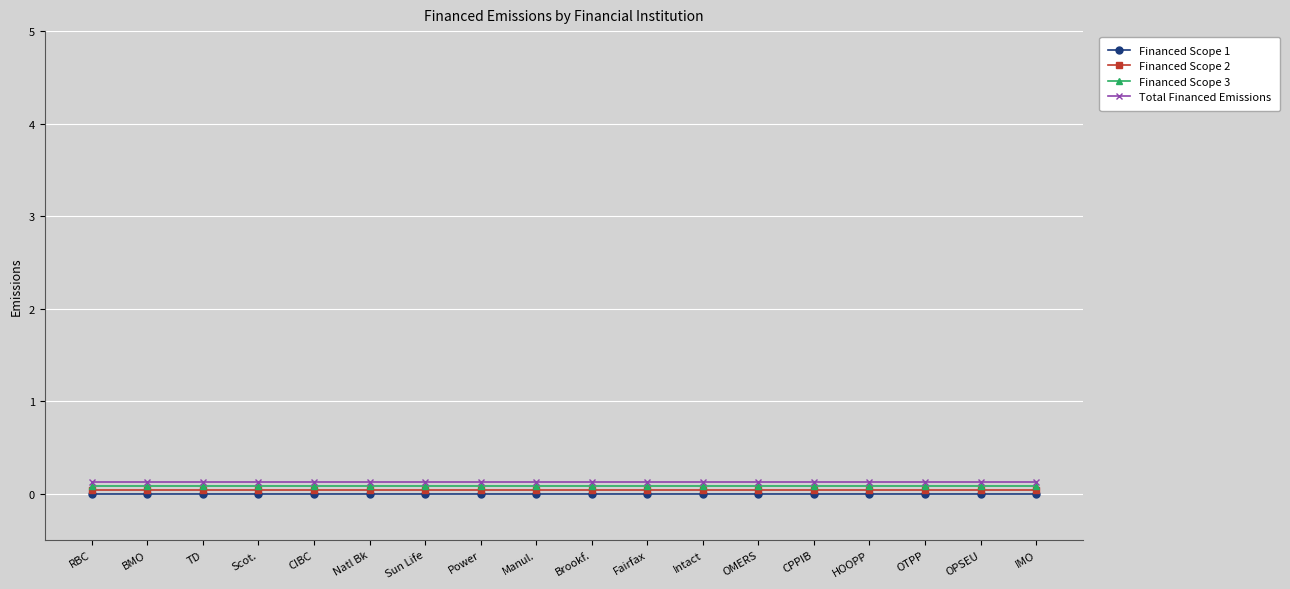

What is the label of the 4th point from the right?

HOOPP